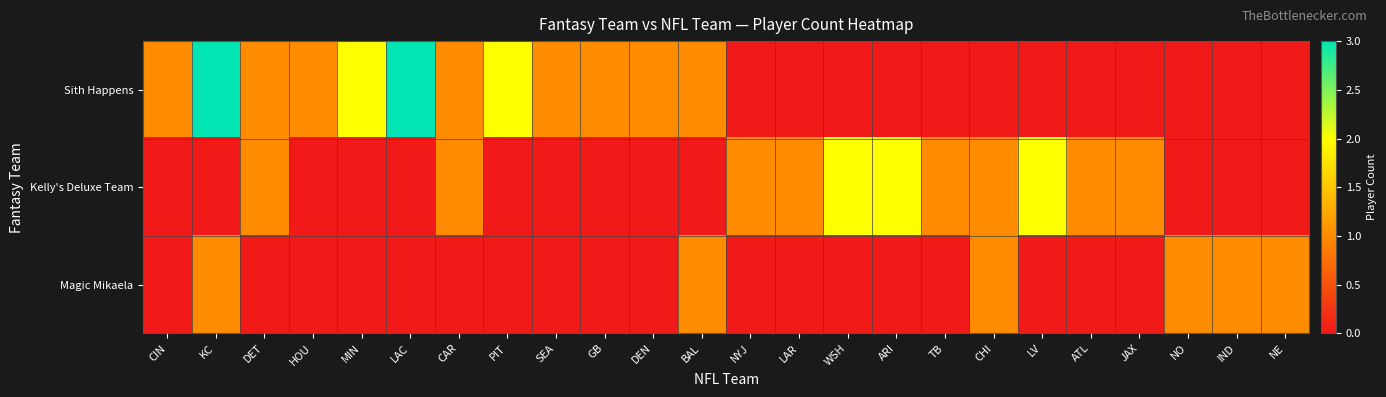

Between NYJ and DET, which is larger?

DET